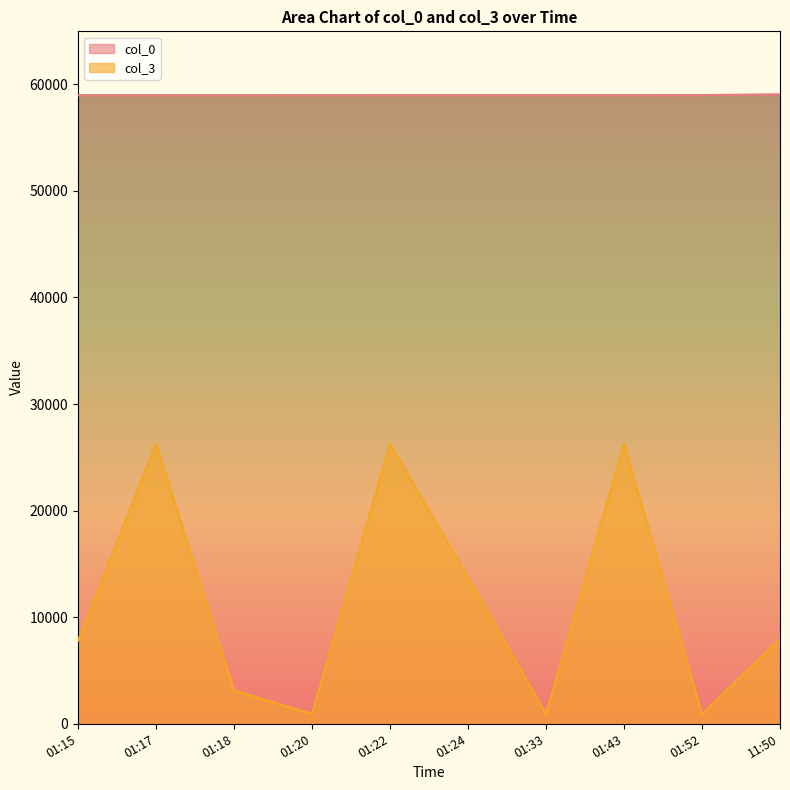

True or false: col_0 and col_3 cross at least once.

False